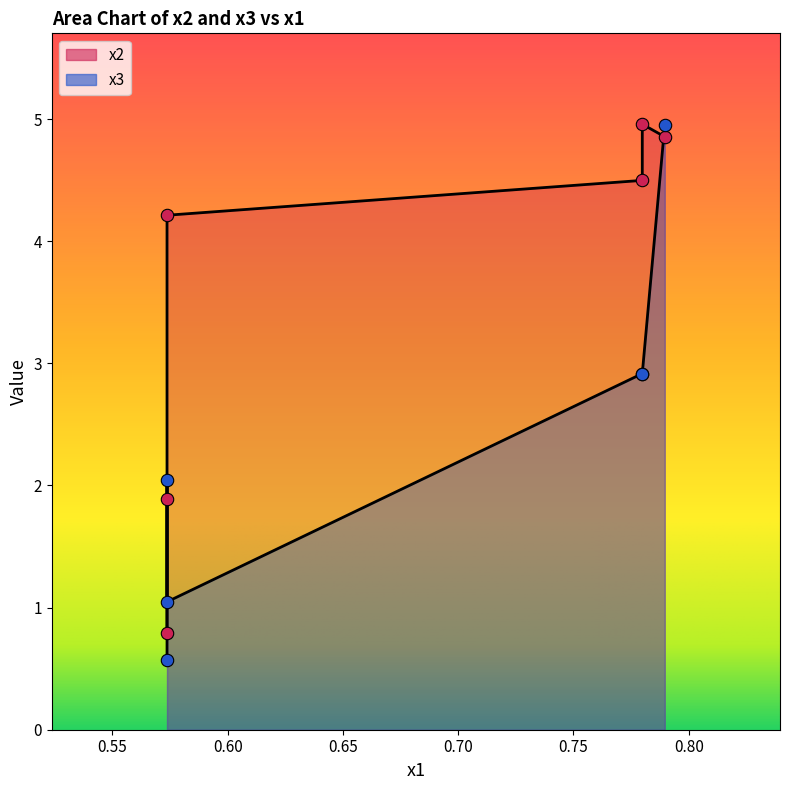

Which series reaches the minimum Y coordinate?

x3